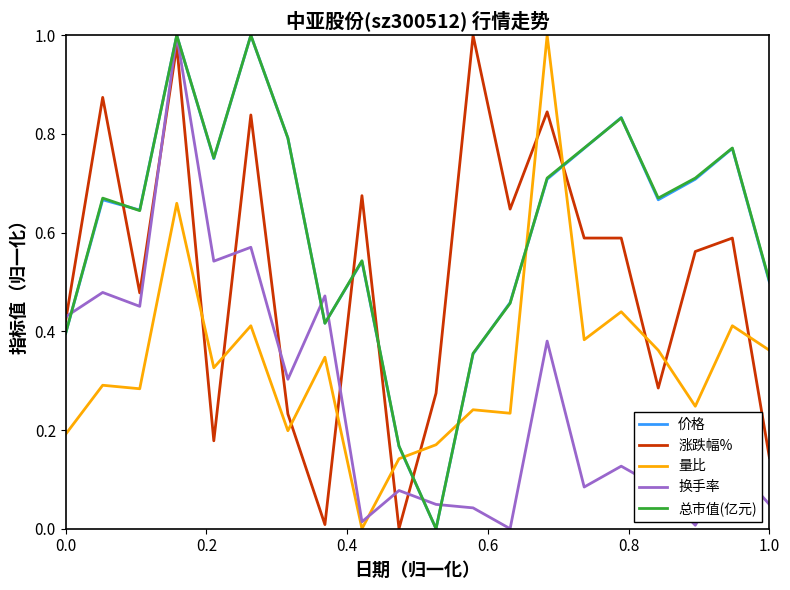

Does the chart display data point markers on the line(s)?

No